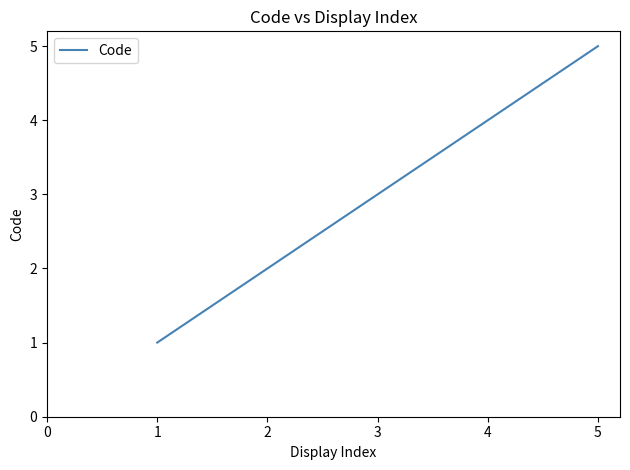

True or false: the data shows 1 at 1.

True